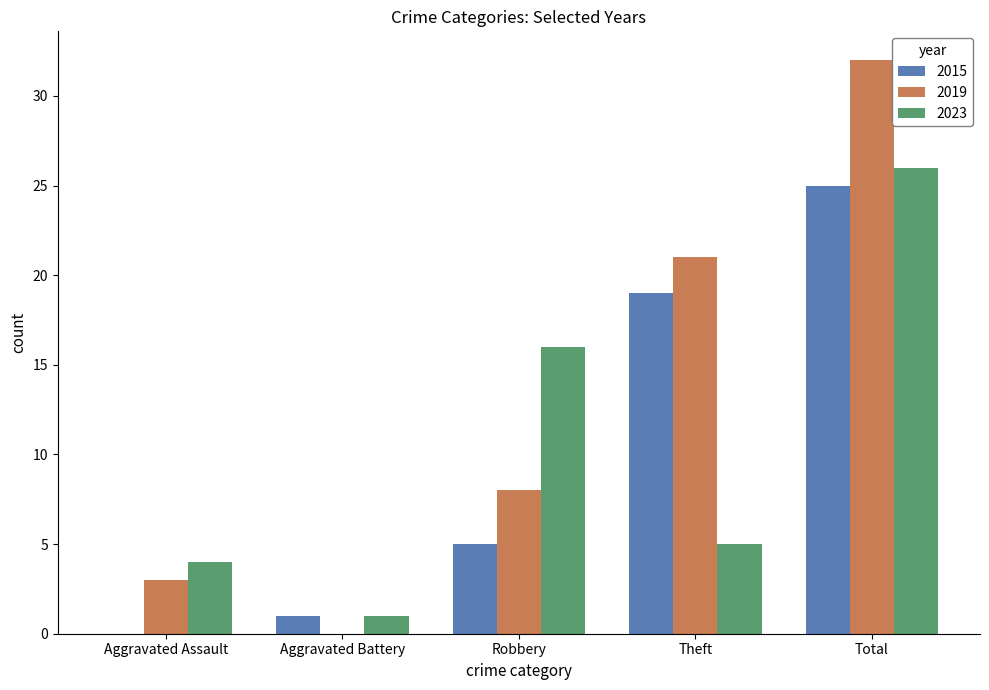

At which category does the chart reach its peak across all series?

Total